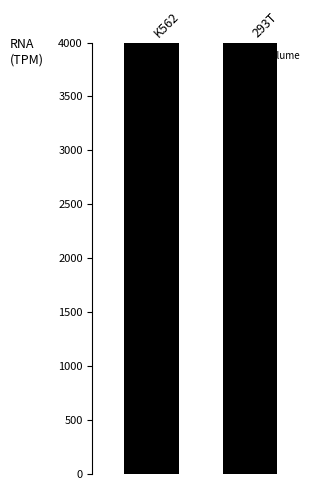

What is the sum of the values at 293T and K562?

3555311